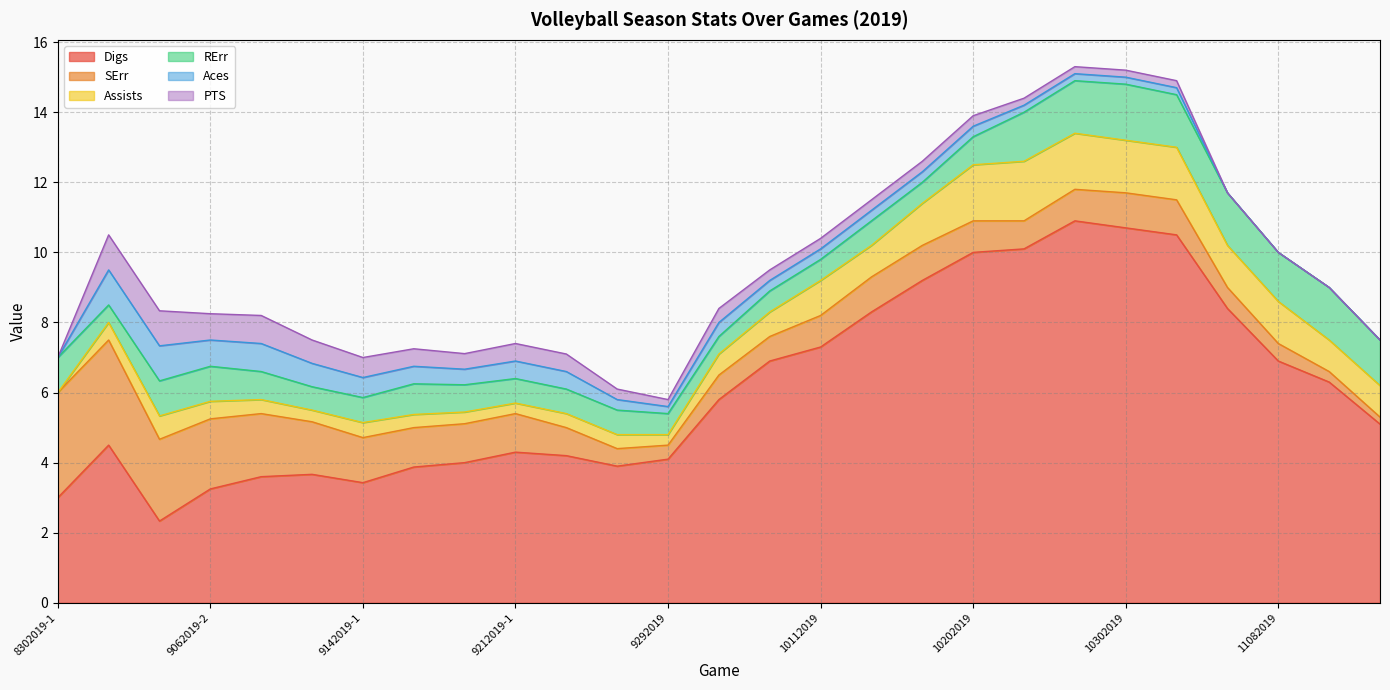

Is the value of Assists at 9212019-1 greater than the value of Digs at 9212019-1?

No